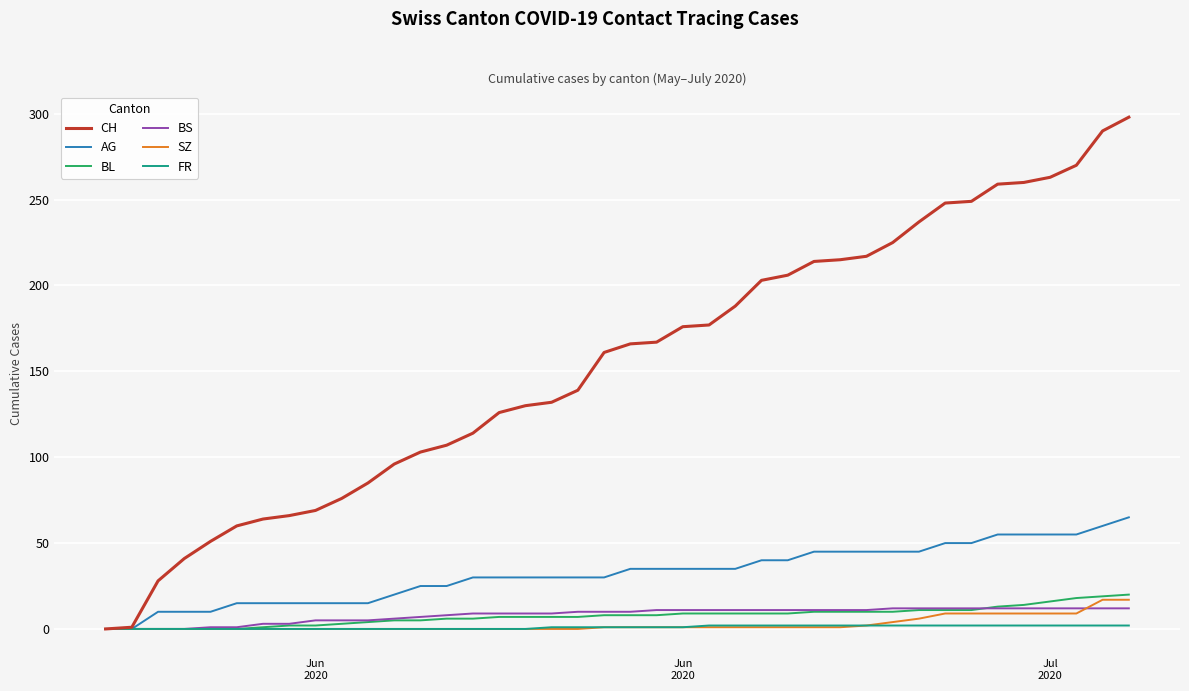

Which series has the largest total across all categories?

CH